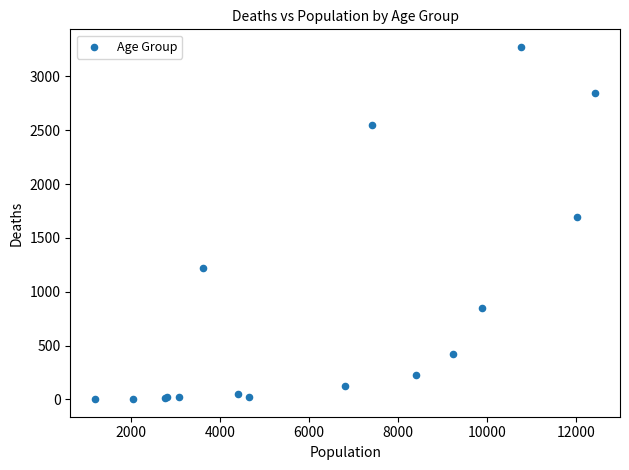

What Y value in the scatter plot is closest to 1638?

1690